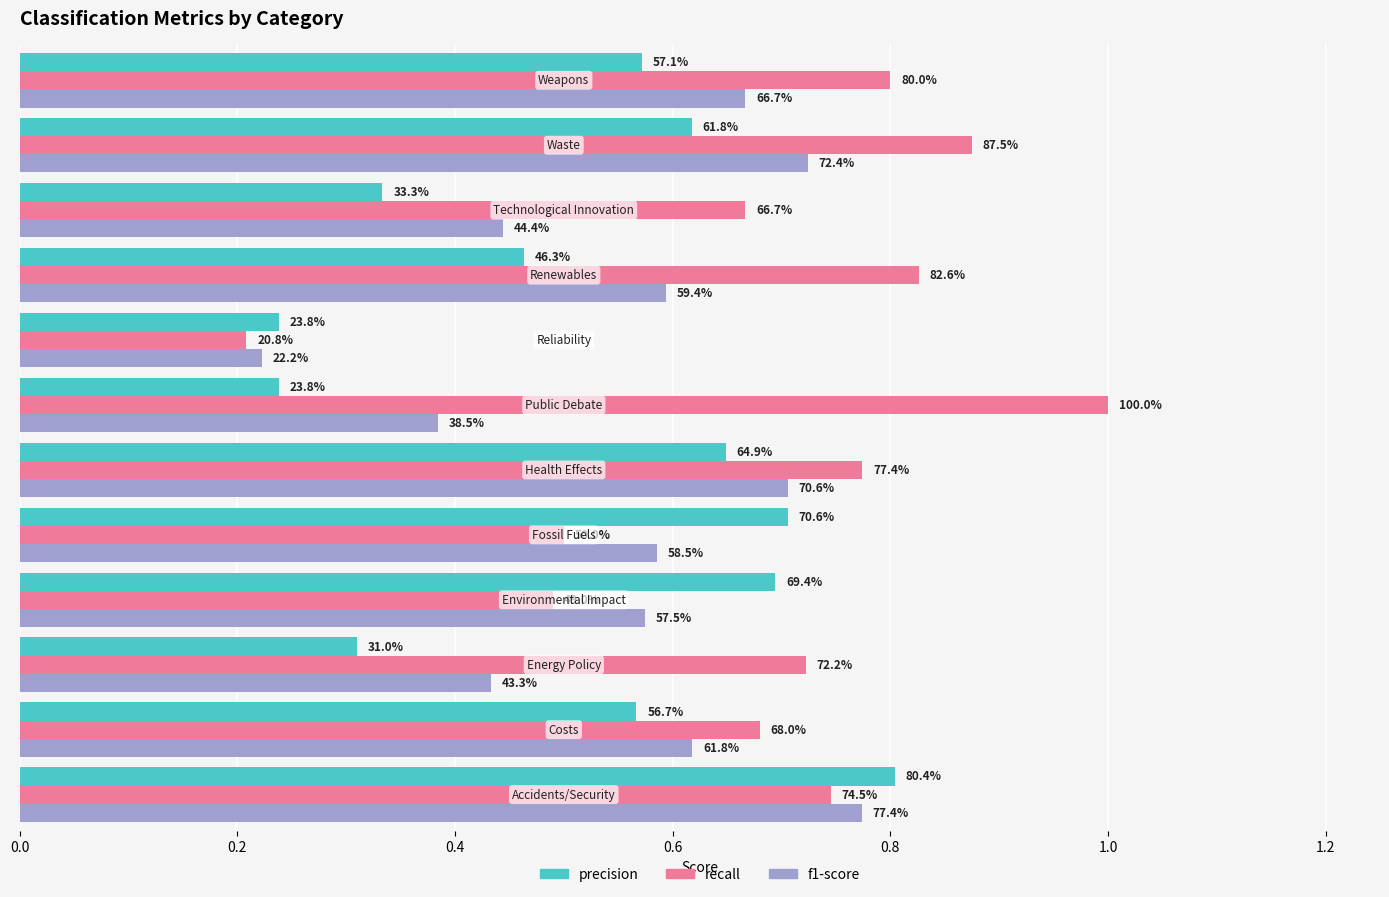

What are all the series names shown in the legend?

precision, recall, f1-score